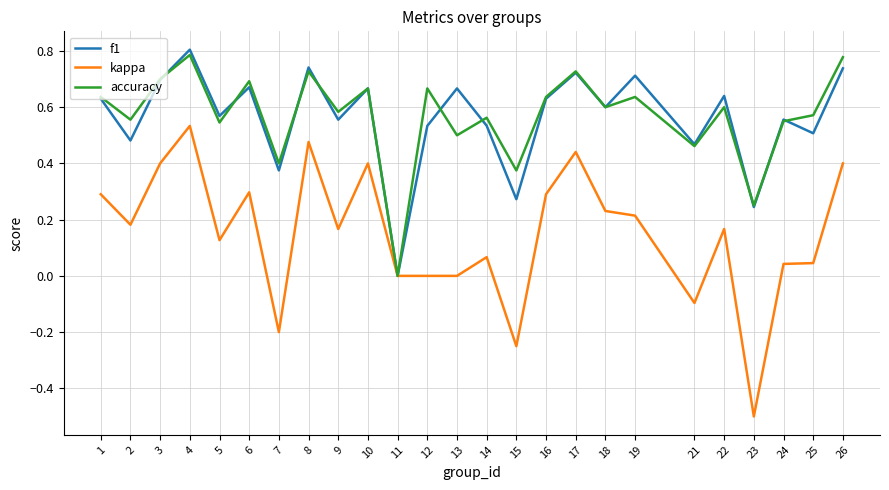

What is the sum of all kappa values?

3.7